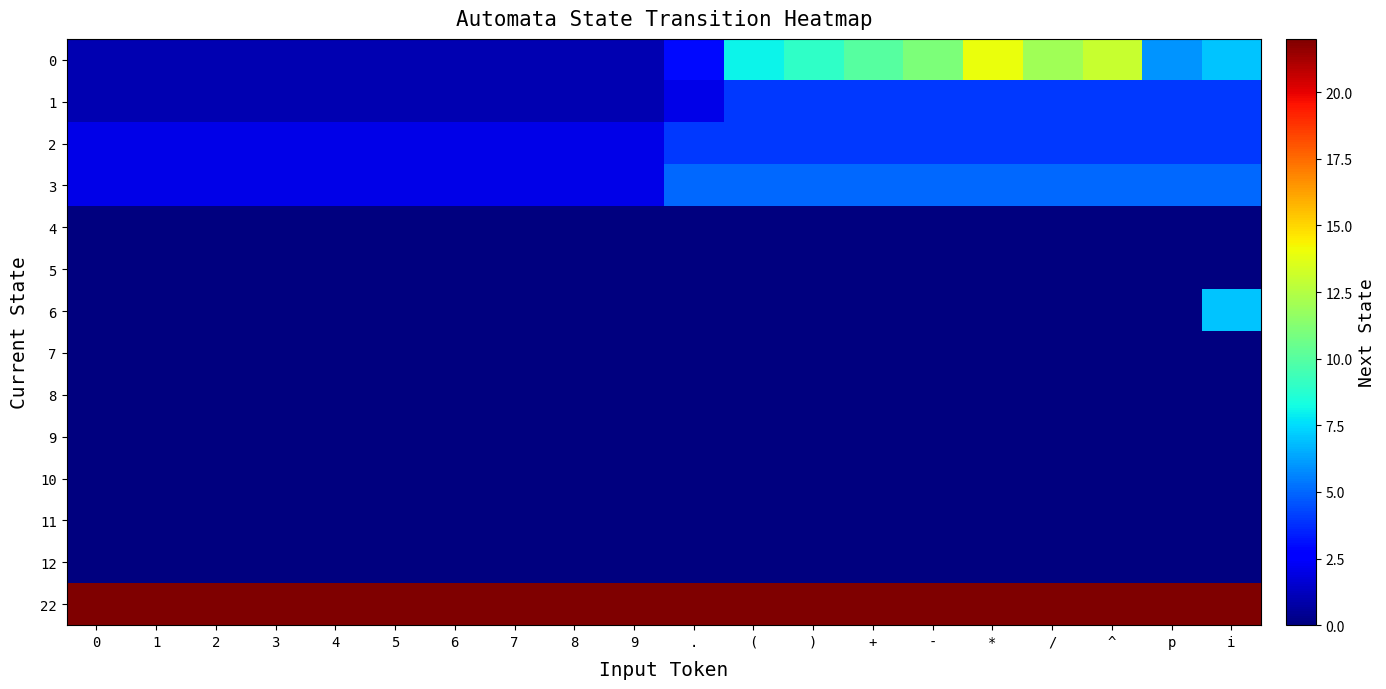

What is the spread (max minus min) of values at 2?

22